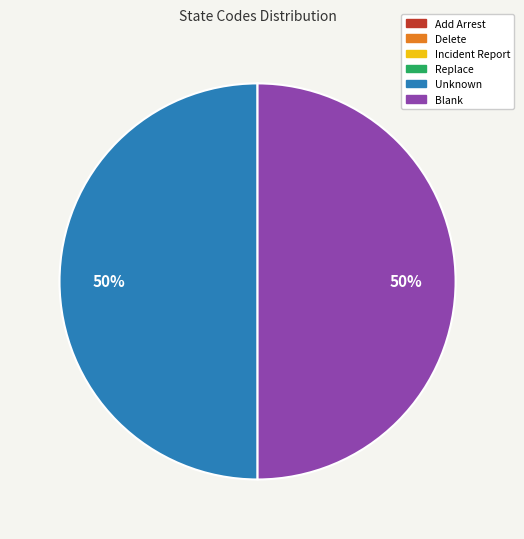

To the nearest percent, what is the difference between the largest and smallest slice percentages?

50%